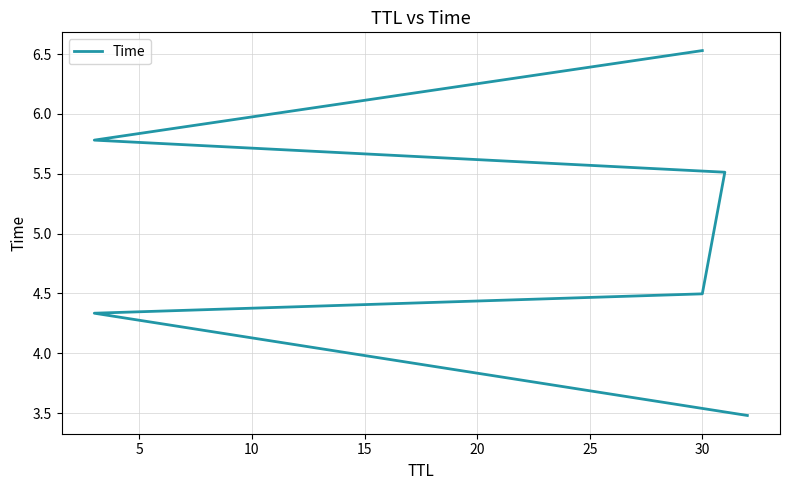

What is the difference between the maximum and minimum values?

3.1